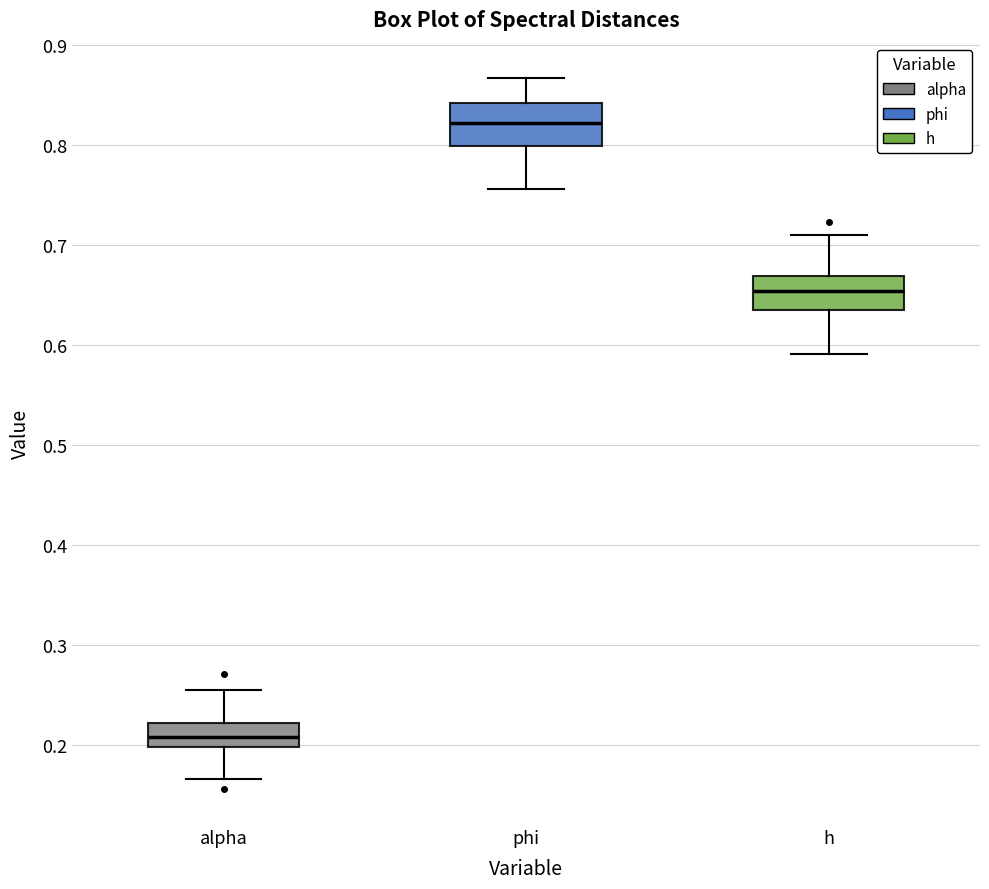

Which box has the lowest median line?

alpha